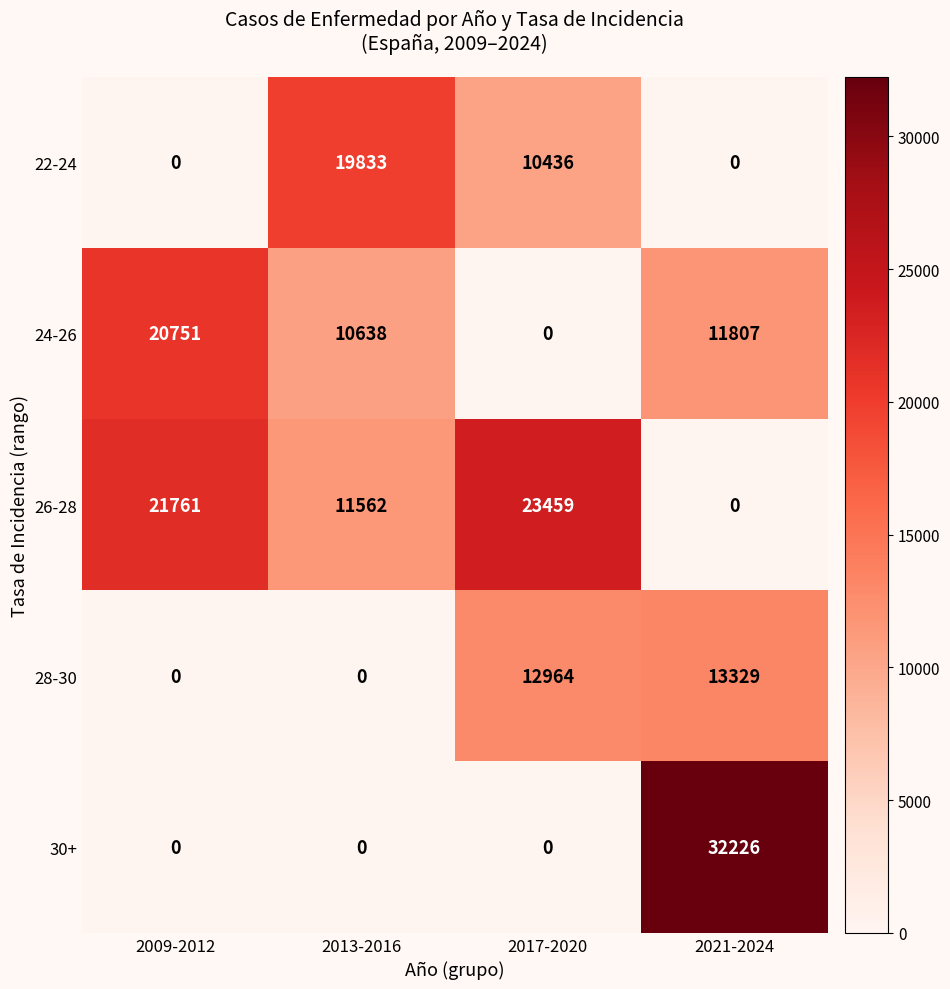

Reading right to left, extract all data points from this chart.

22-24: 2021-2024=0	2017-2020=10436	2013-2016=19833	2009-2012=0
24-26: 2021-2024=11807	2017-2020=0	2013-2016=10638	2009-2012=20751
26-28: 2021-2024=0	2017-2020=23459	2013-2016=11562	2009-2012=21761
28-30: 2021-2024=13329	2017-2020=12964	2013-2016=0	2009-2012=0
30+: 2021-2024=32226	2017-2020=0	2013-2016=0	2009-2012=0